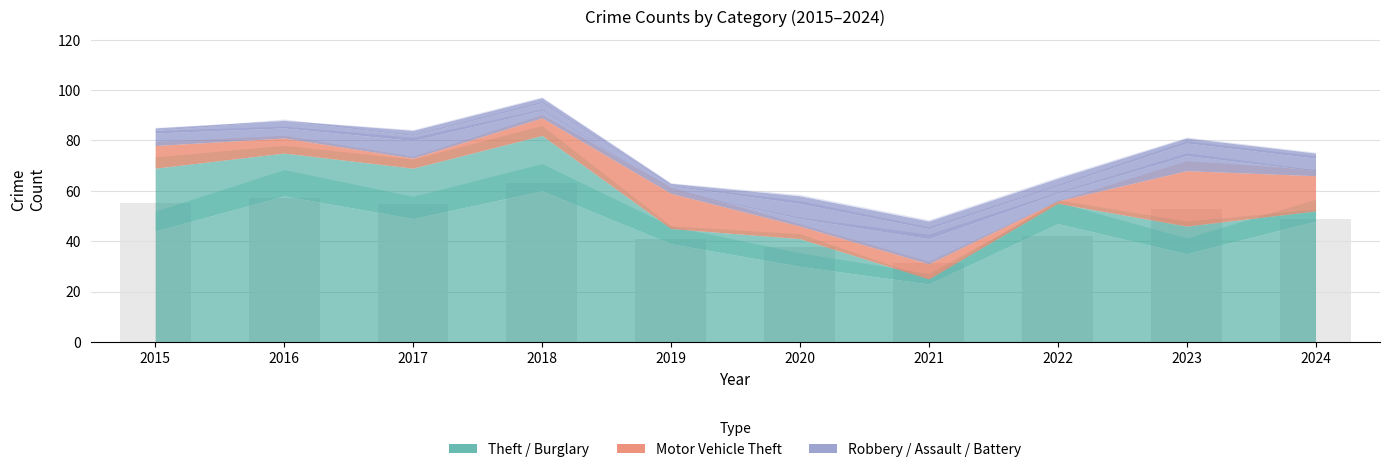

What is the value of the 4th bar from the left?

63.1